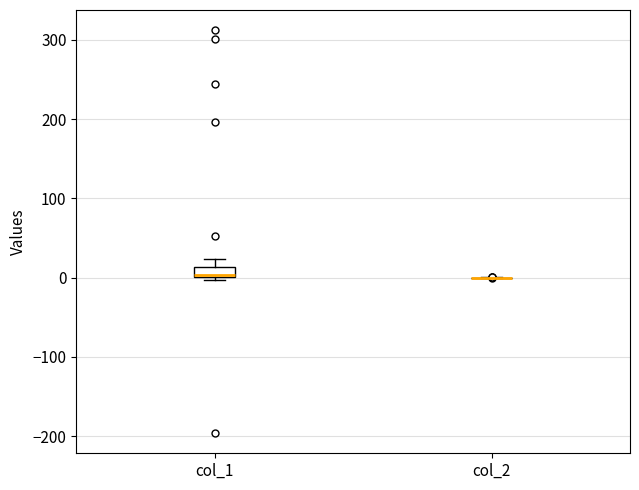

Which box is the tallest, from its lower edge to its upper edge?

col_1